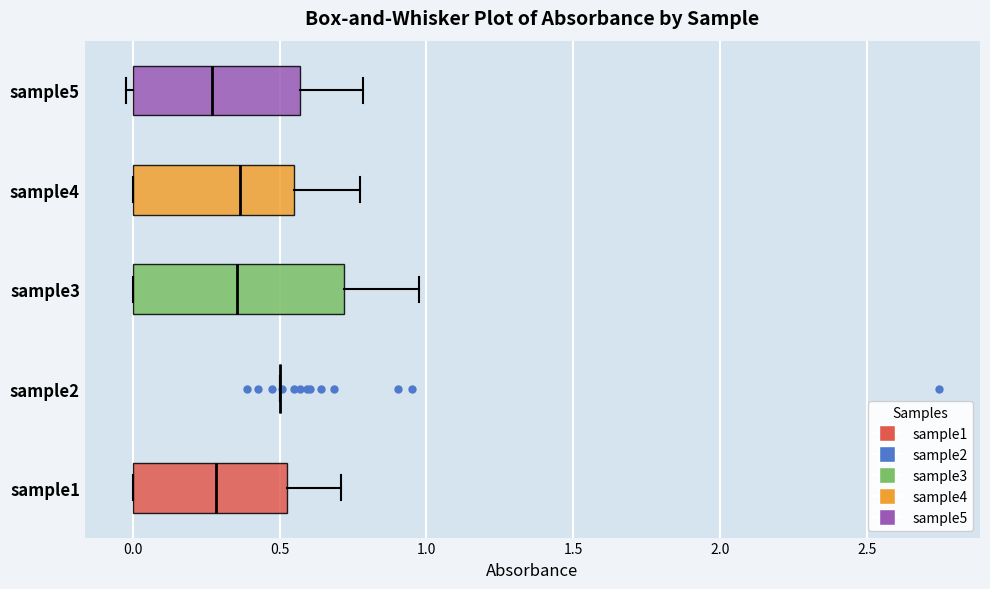

Reading bottom to top, read every box against the x-axis: the position of its median line, the range the box covers, and the ends of its whiskers. The values are not printed on the chart, so give them approximately, as read against the axis.

sample1: median 0.30, box 0.00 to 0.55, whiskers 0.00 to 0.70
sample2: box collapsed to a line at 0.50, whiskers 0.50 to 0.50
sample3: median 0.35, box 0.00 to 0.70, whiskers 0.00 to 0.95
sample4: median 0.35, box 0.00 to 0.55, whiskers 0.00 to 0.75
sample5: median 0.25, box 0.00 to 0.55, whiskers 0.00 (just left of the box's left edge) to 0.80